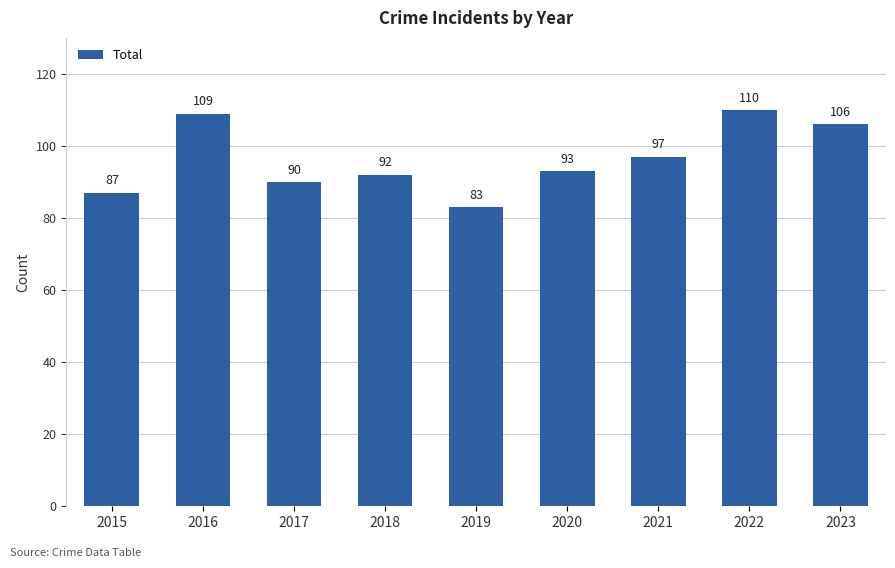

Reading left to right, transcribe all the data shown in this chart.

2015=87	2016=109	2017=90	2018=92	2019=83	2020=93	2021=97	2022=110	2023=106